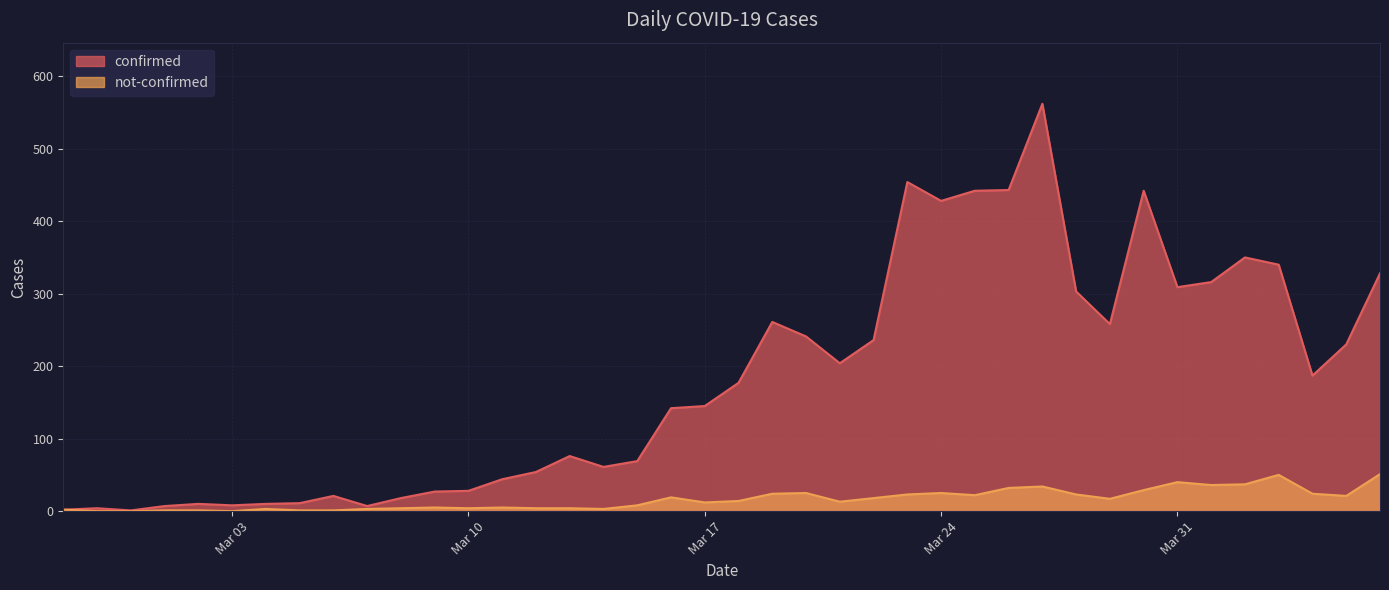

Which label corresponds to the smallest value in the chart?

2020-02-28